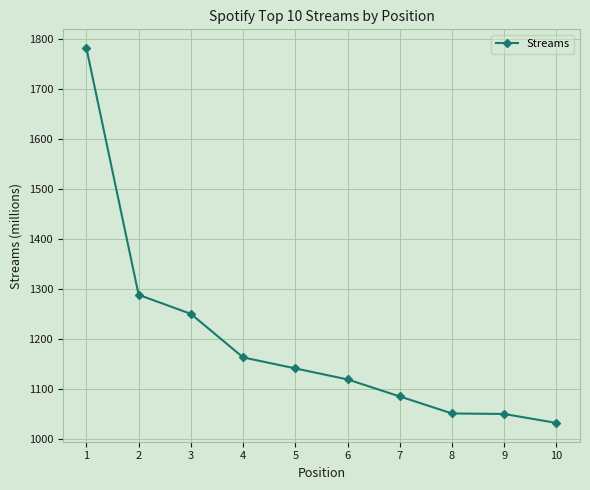

Is it true that the value at 5 is 1516?

False